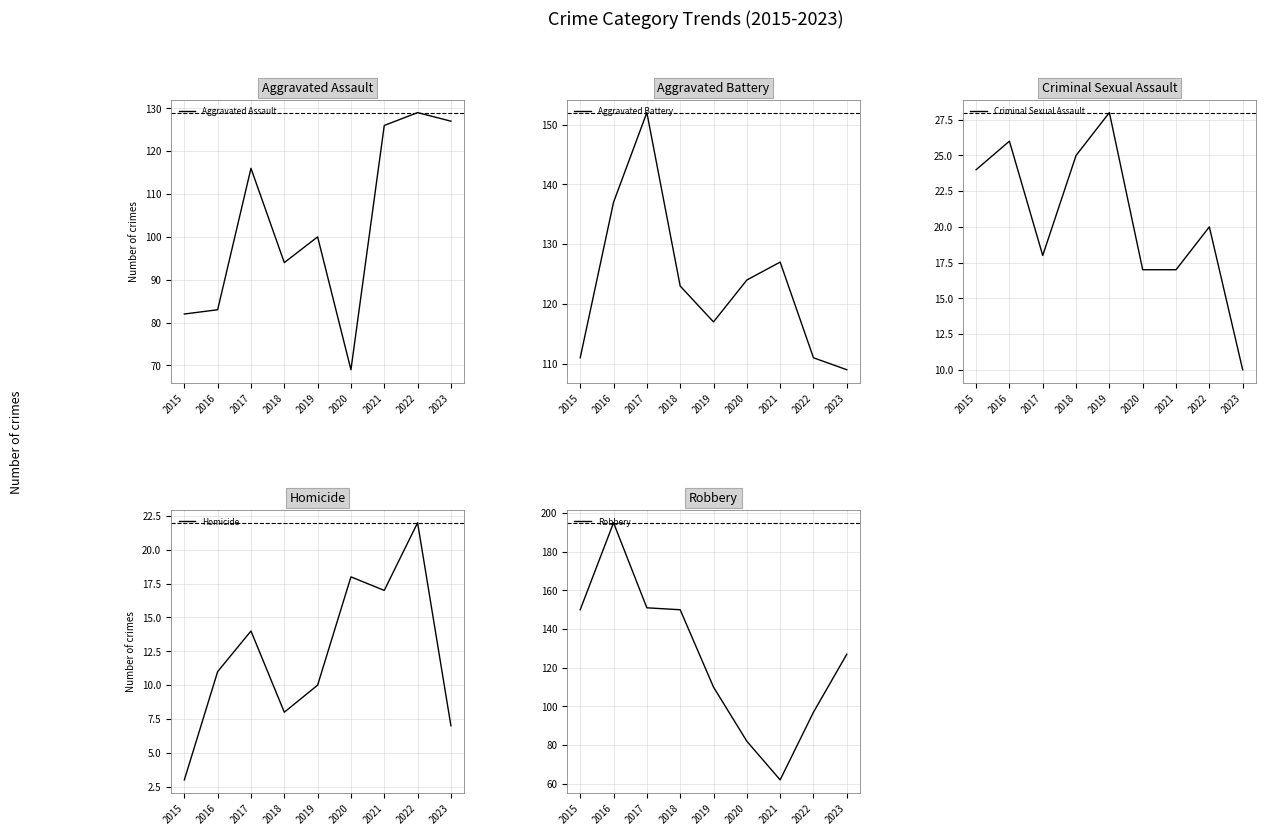

Which series has the largest total across all categories?

Robbery